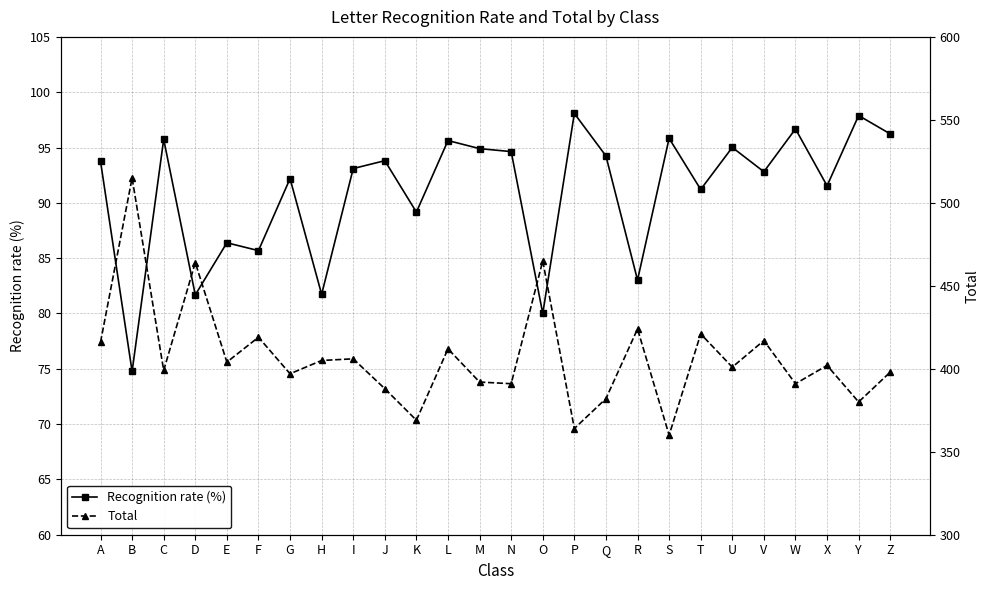

Is this an area chart (filled region under the line)?

No